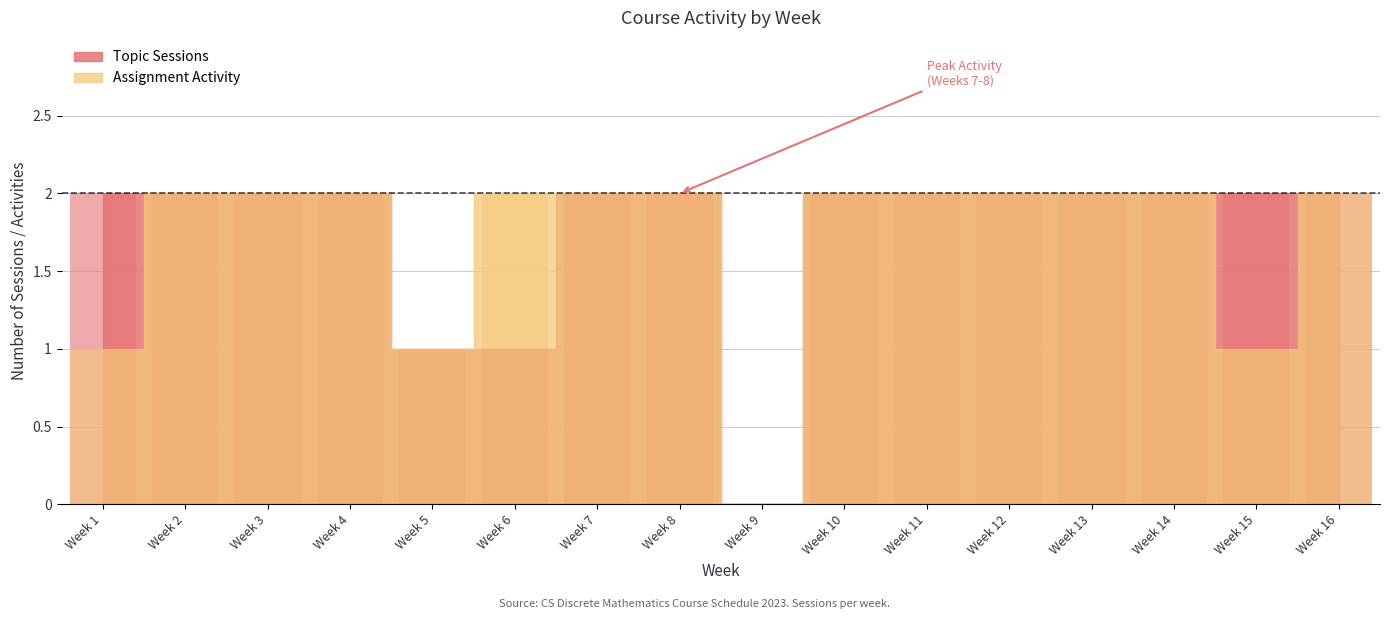

Reading left to right, what are all the values shown in this chart?

Topic Sessions: 2	2	2	2	1	1	2	2	0	2	2	2	2	2	2	2
Assignment Activity: 1	2	2	2	1	2	2	2	0	2	2	2	2	2	1	2